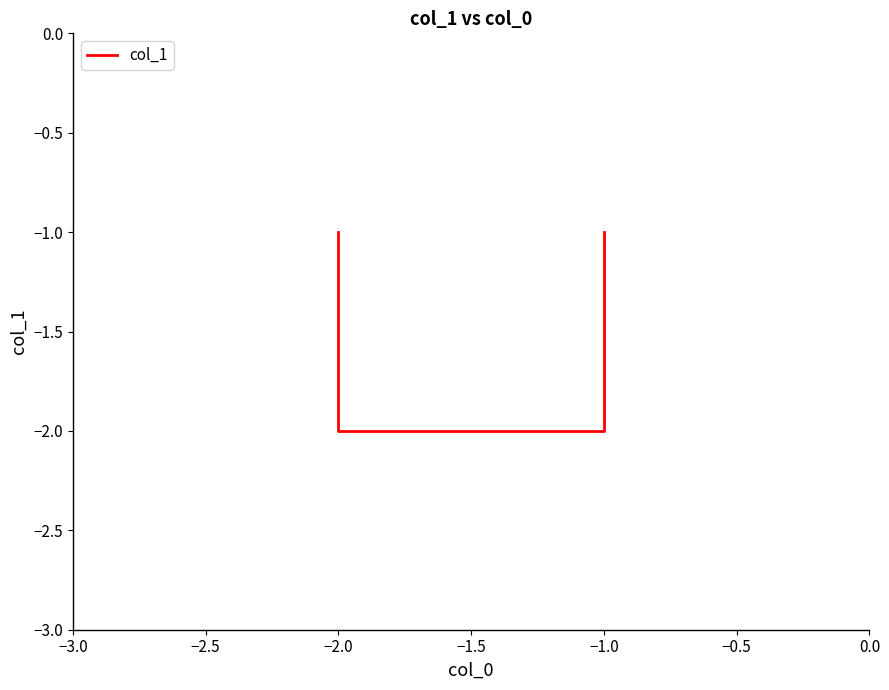

The chart shows a value of -2 at −1.0. True or false?

False